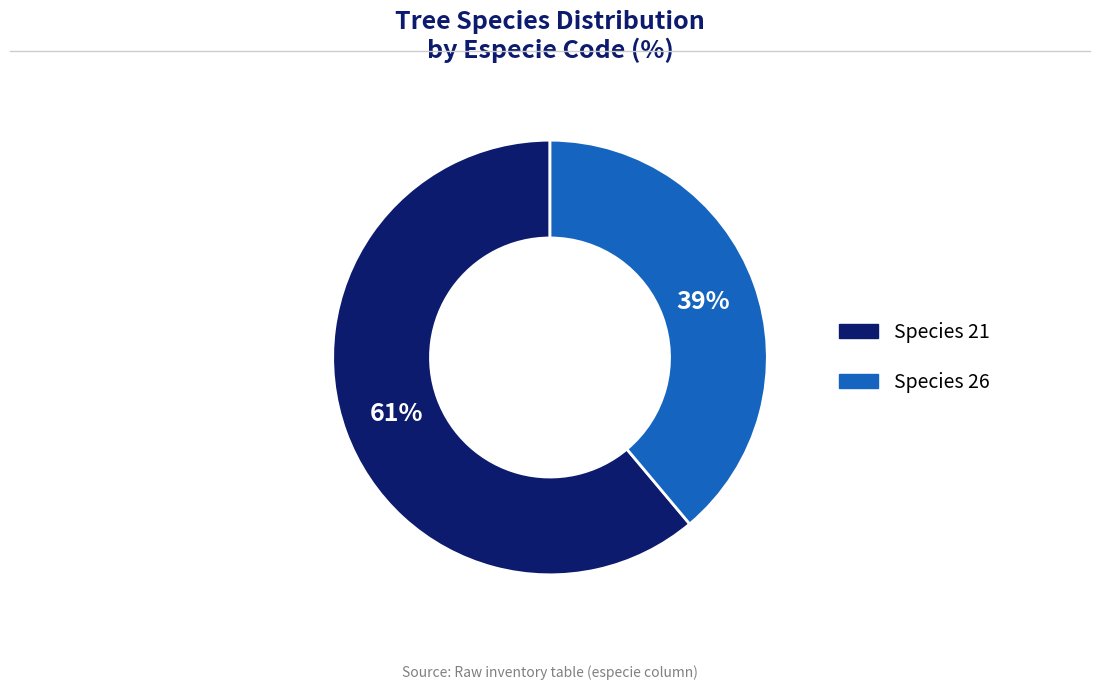

Approximately how many times larger is the value at Species 26 compared to Species 21?

0.6